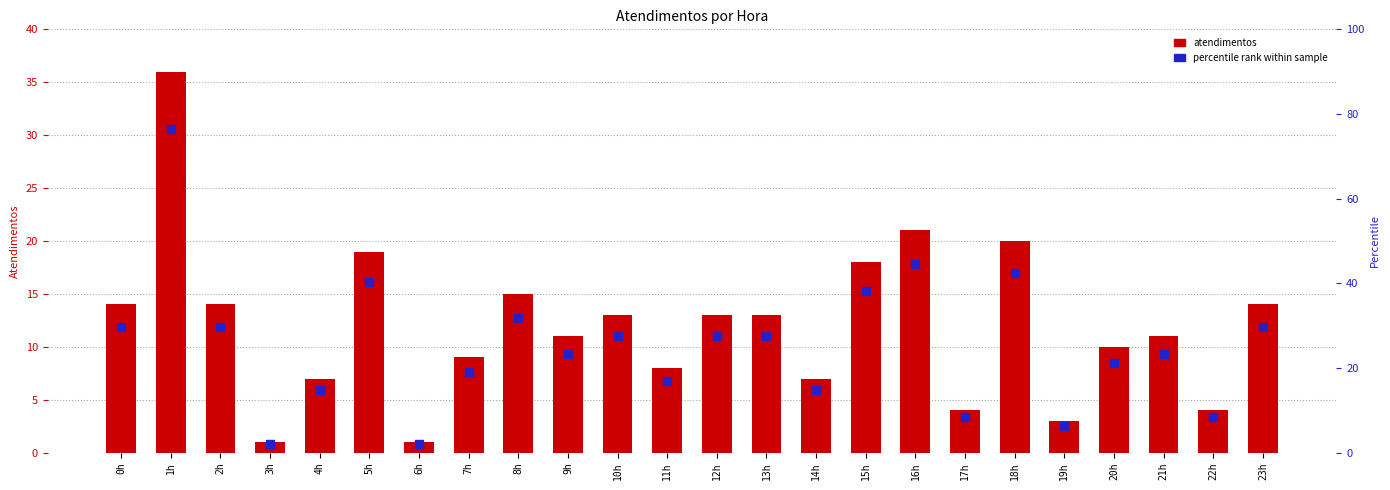

Which series reaches the minimum Y coordinate?

percentile rank within sample